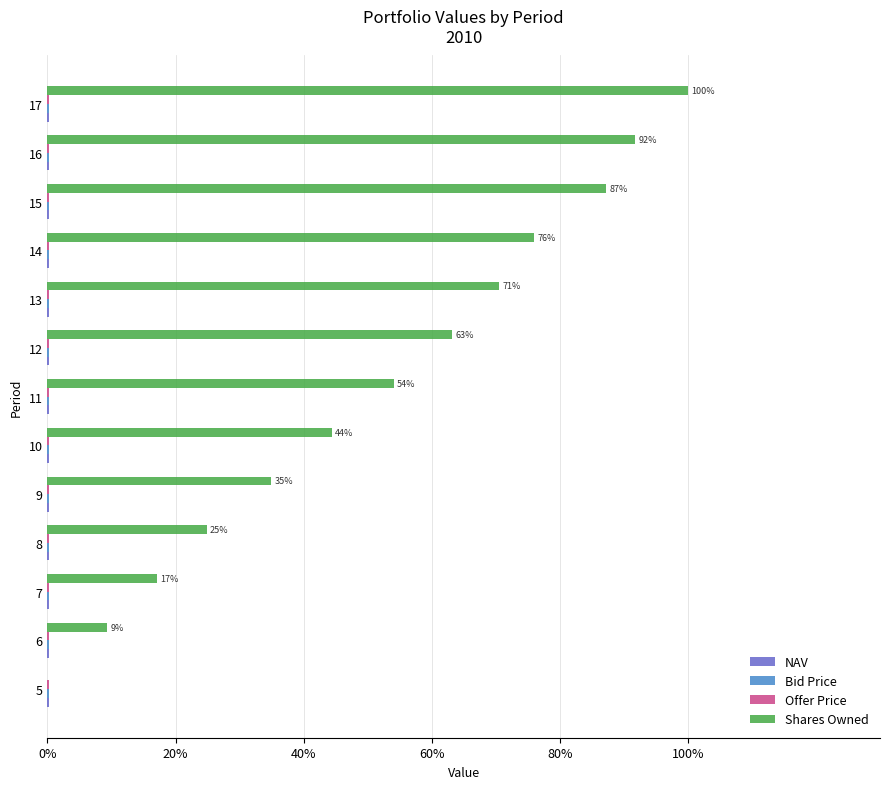

Between 9 and 13, which series saw the biggest shift?

Shares Owned